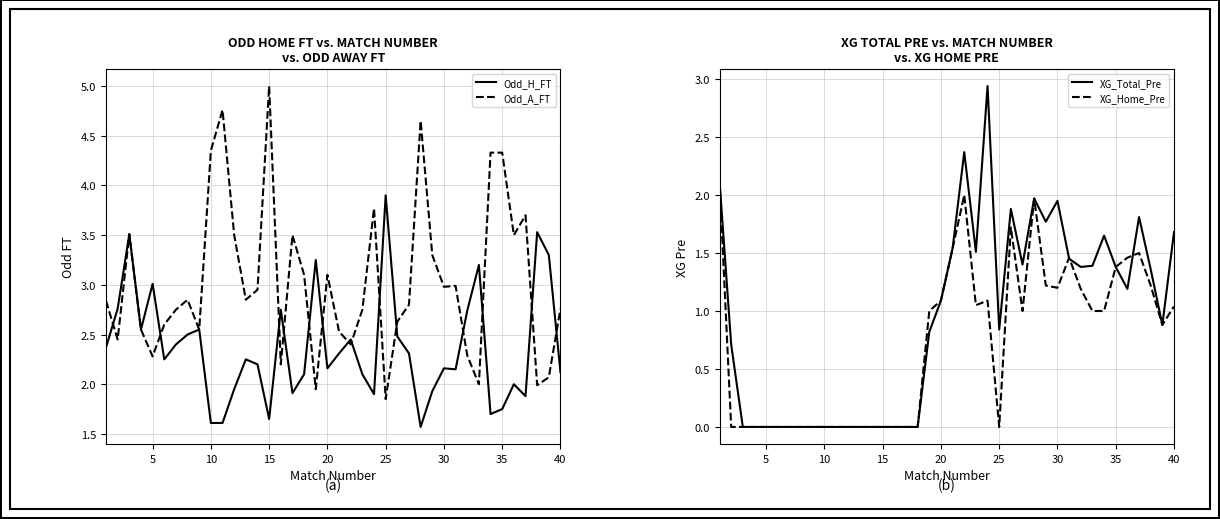

At which label does Odd_A_FT reach its peak?

15